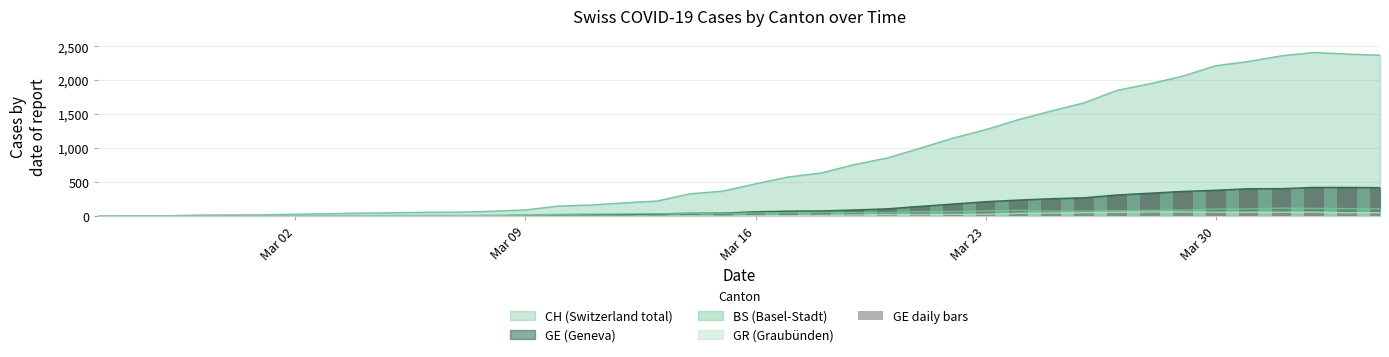

What is the highest value of the BS (Basel-Stadt) series?

119